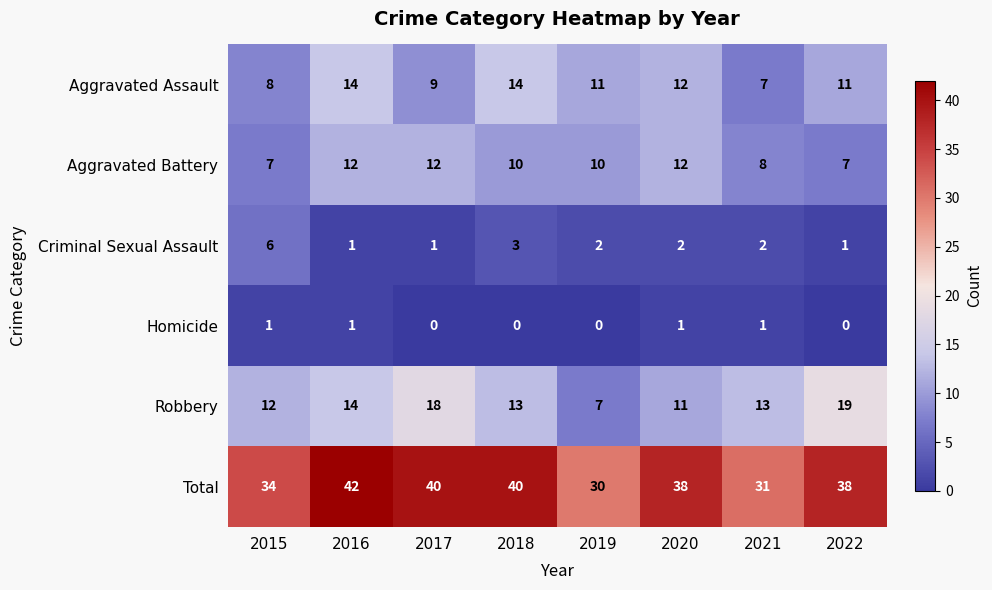

Count the Criminal Sexual Assault values in the range 1 to 3.

7